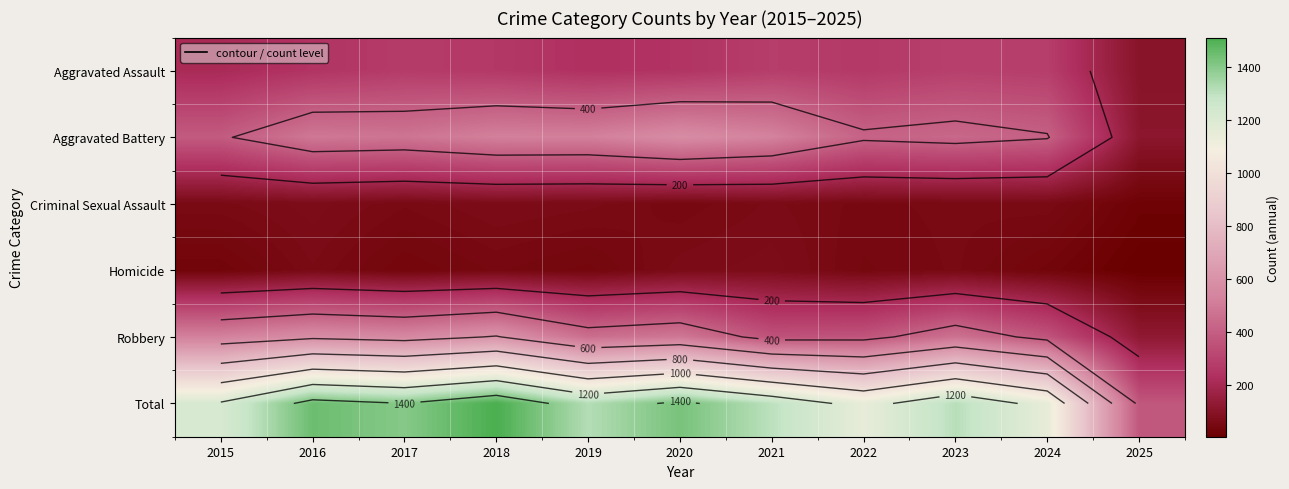

At which label does Total reach its minimum?

2025